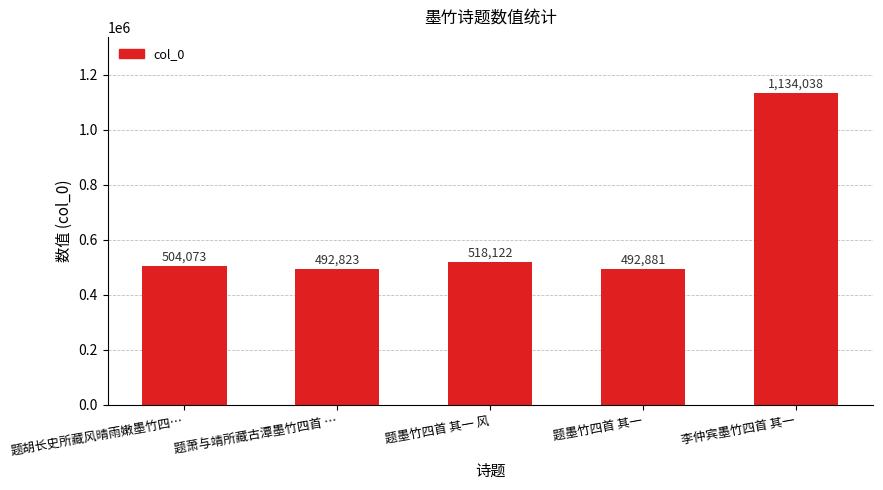

What is the maximum value shown in the chart?

1134038